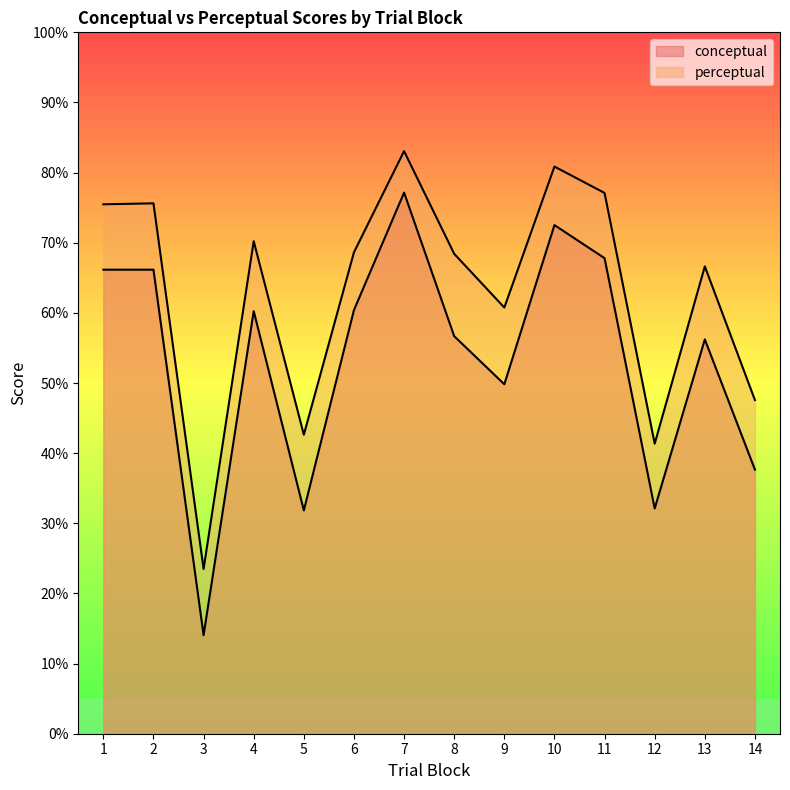

Rank the categories by conceptual value from highest to lowest.

7, 10, 11, 1, 2, 6, 4, 8, 13, 9, 14, 12, 5, 3